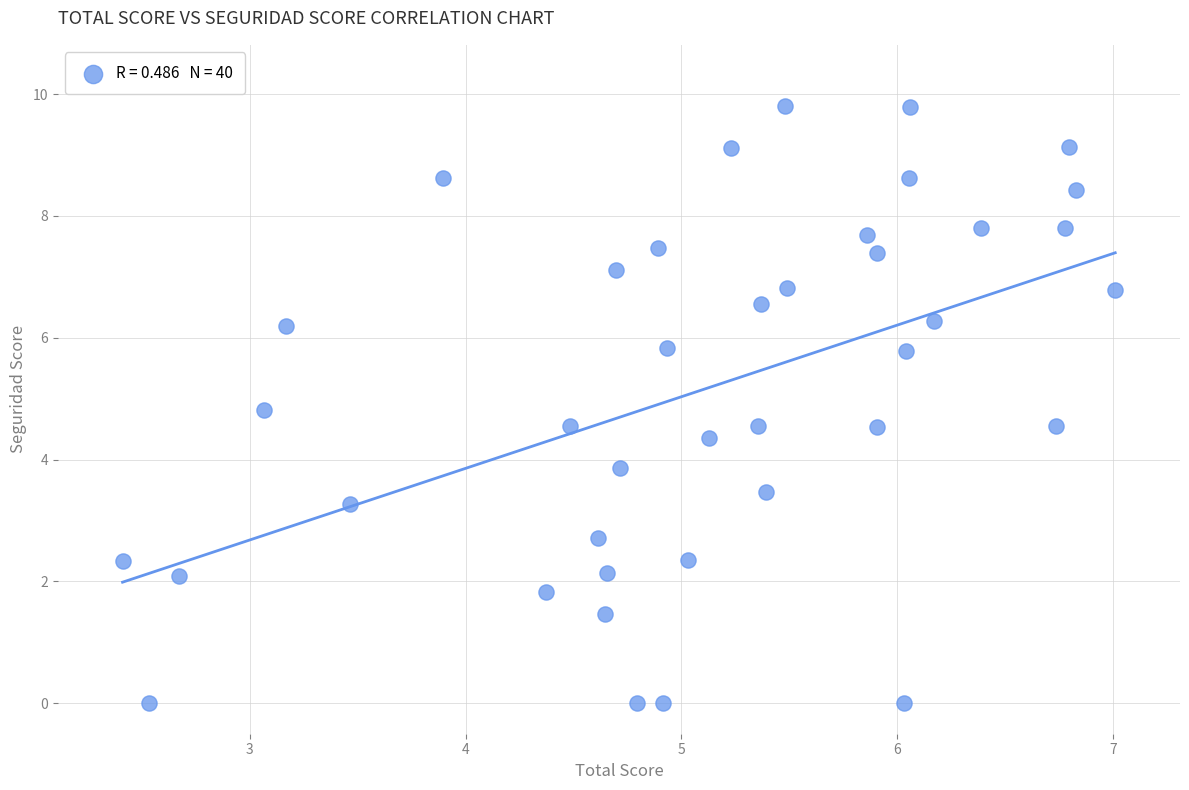

What is the range of X values (max minus min)?

4.6